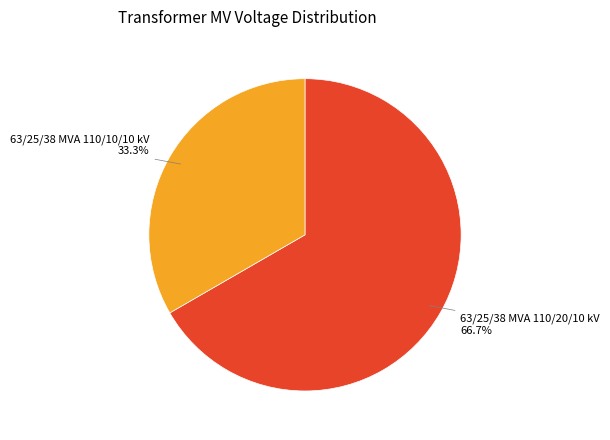

Between 63/25/38 MVA 110/20/10 kV 66.7% and 63/25/38 MVA 110/10/10 kV 33.3%, which is larger?

63/25/38 MVA 110/20/10 kV 66.7%